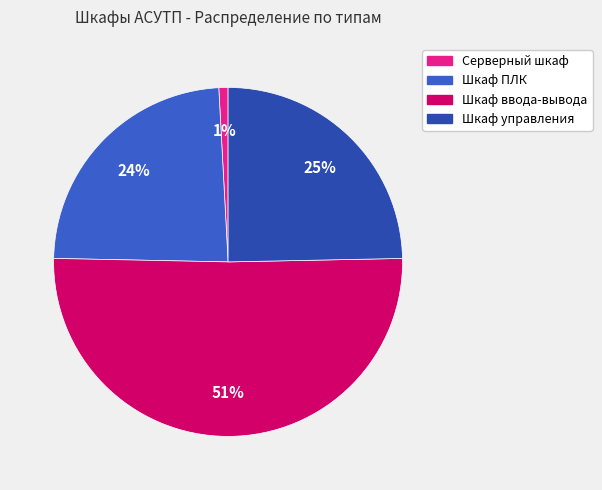

How many slices are in this pie chart?

4